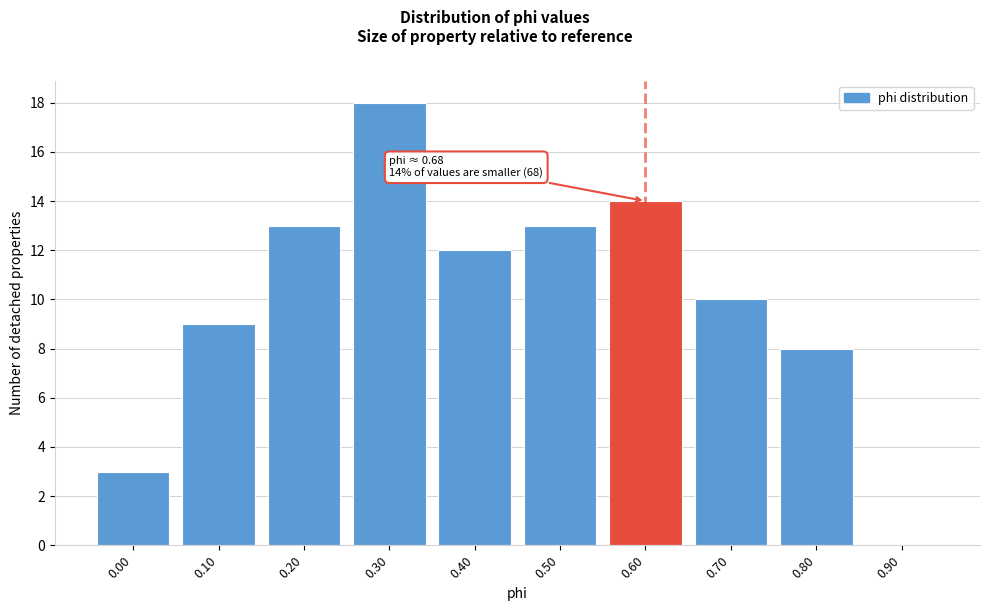

Reading left to right, list all the values displayed in this chart.

0.00=3	0.10=9	0.20=13	0.30=18	0.40=12	0.50=13	0.60=14	0.70=10	0.80=8	0.90=0